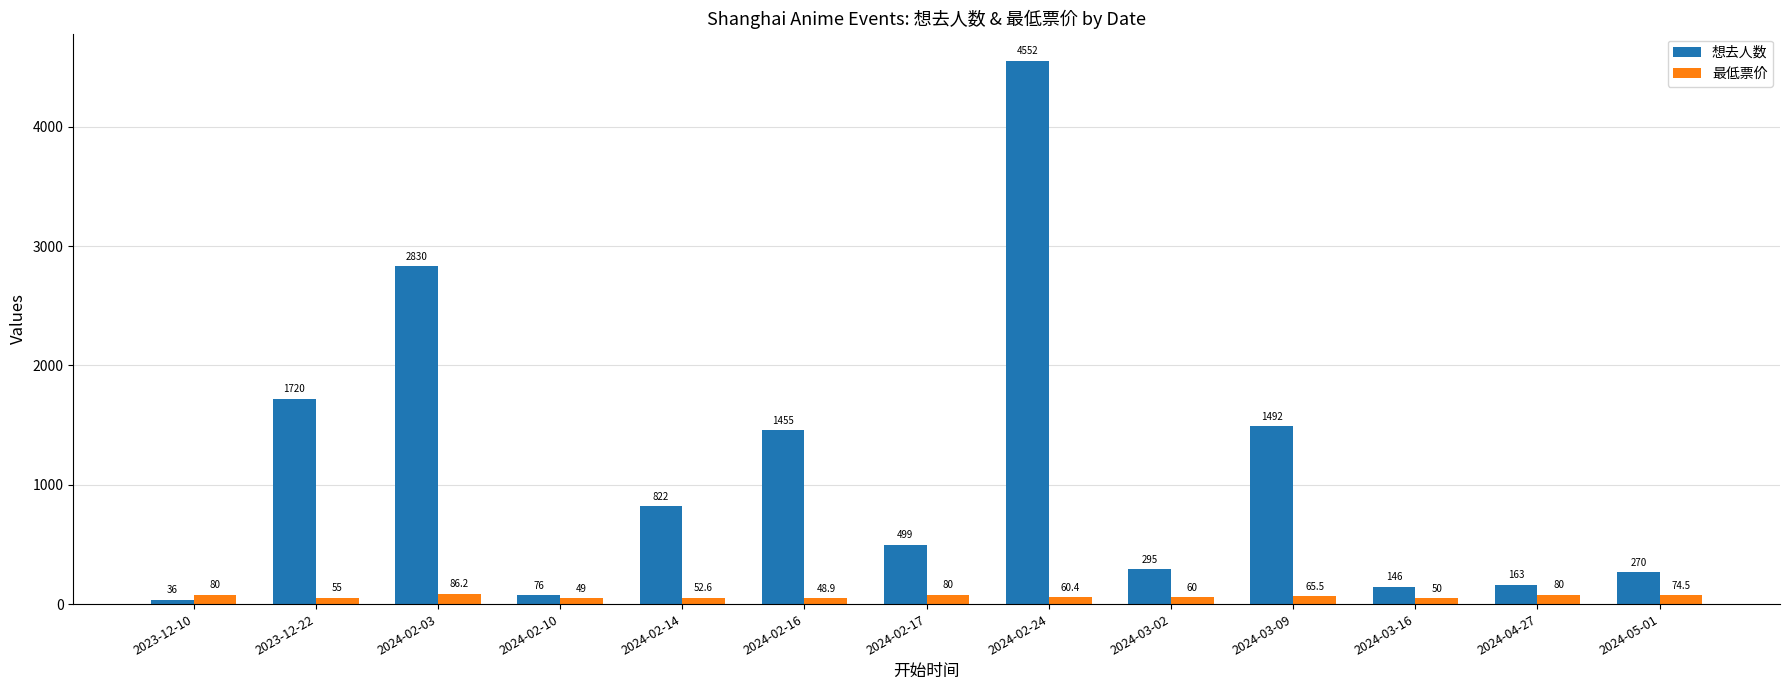

True or false: 想去人数 has a value of 423.1 at 2024-05-01.

False